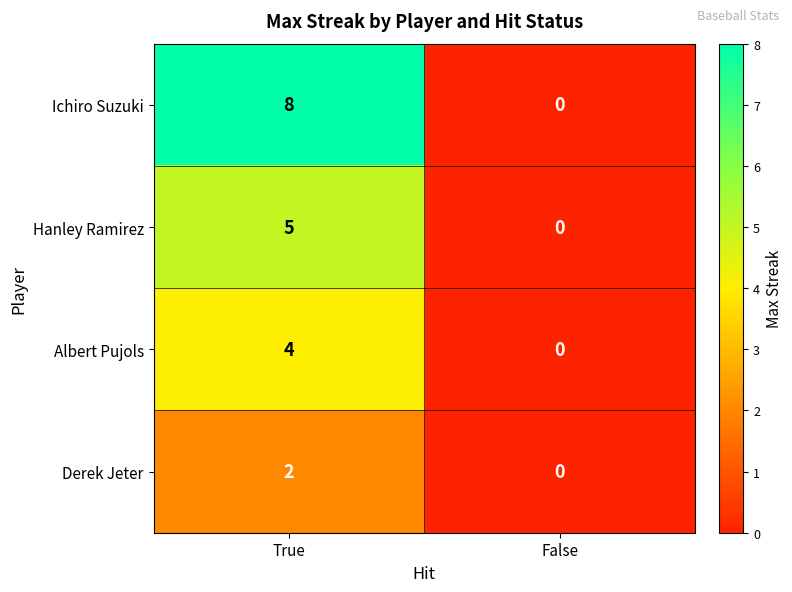

Rank the series by their average value, from highest to lowest.

Ichiro Suzuki, Hanley Ramirez, Albert Pujols, Derek Jeter